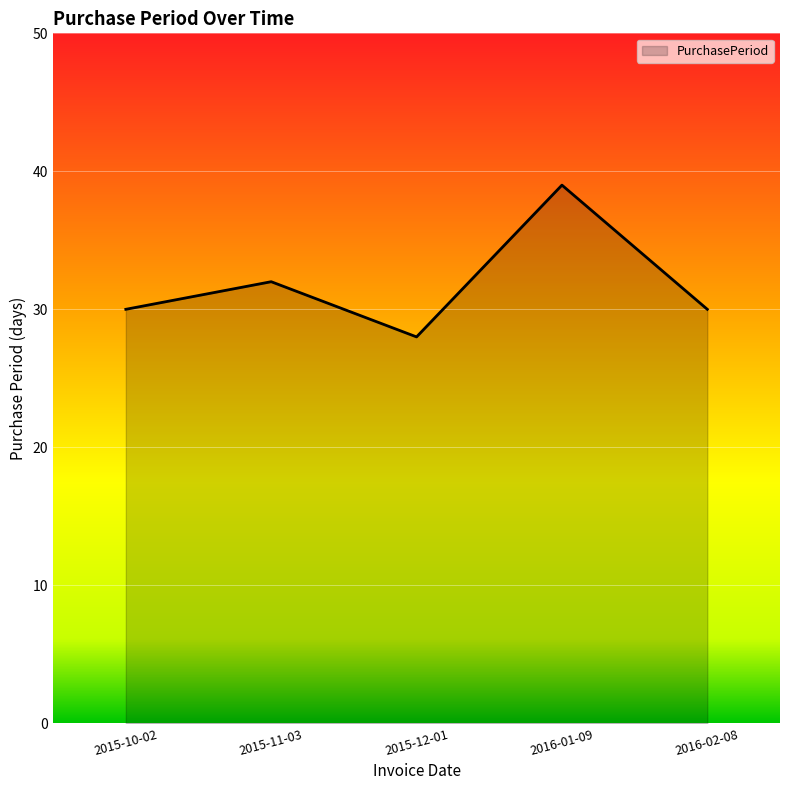

Is it true that the value at 2015-12-01 is 18?

False